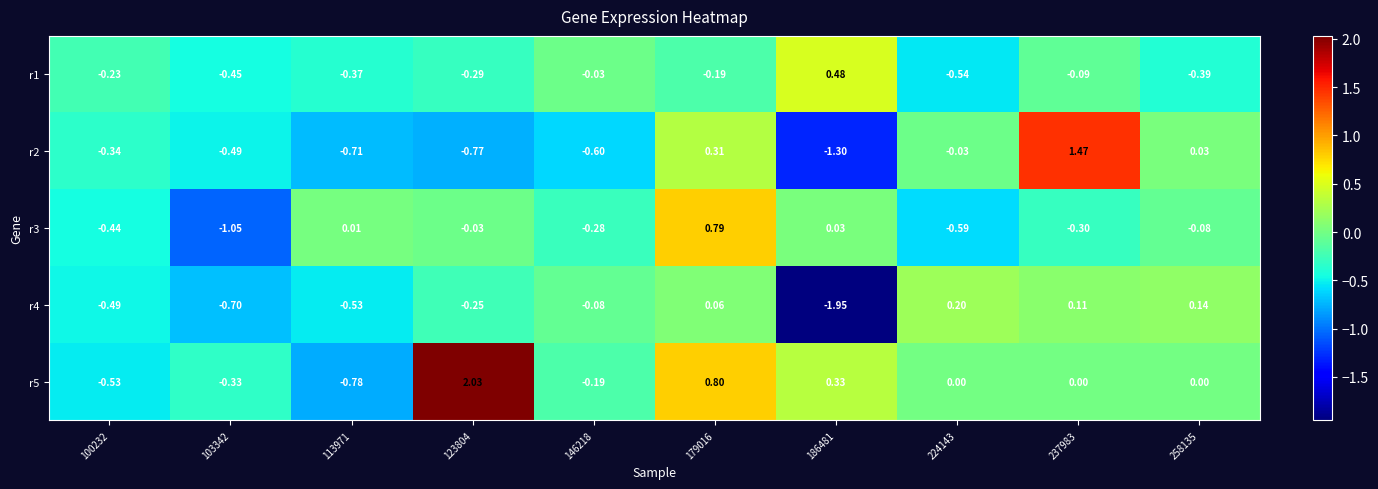

Is the value of r1 at 186481 greater than the value of r2 at 258135?

Yes